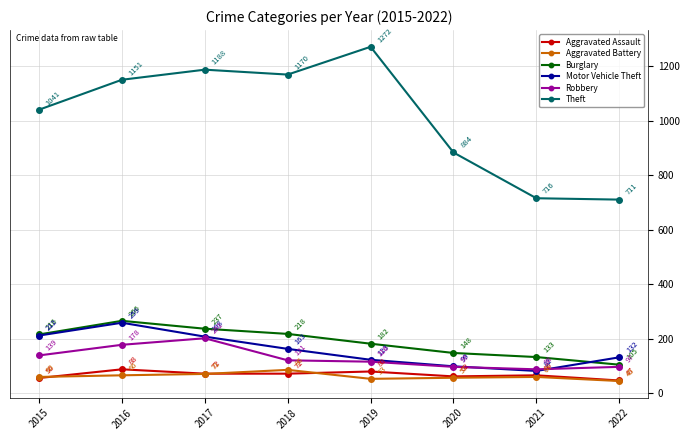

How many lines are shown in the chart?

6